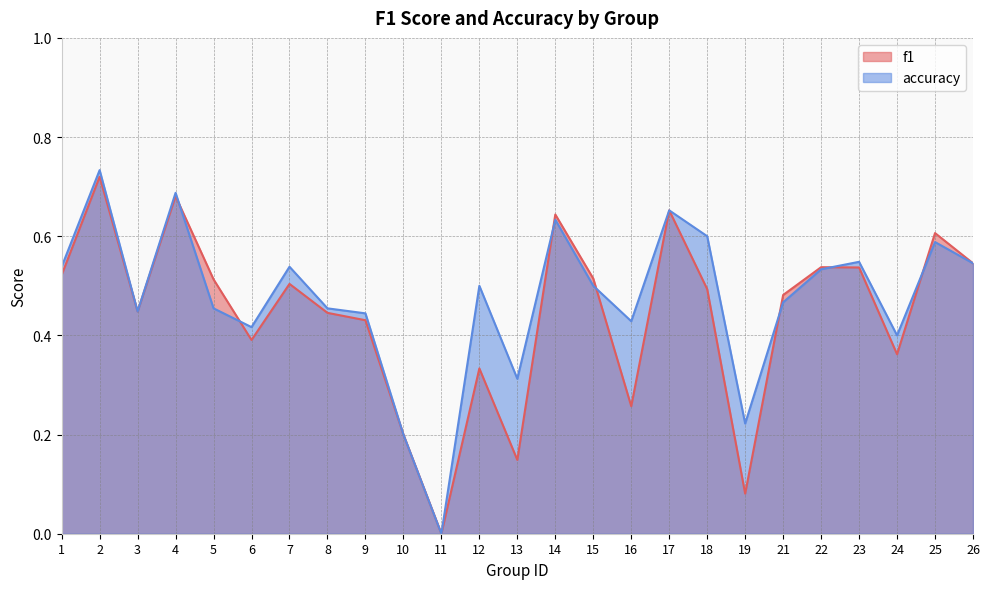

Is it true that f1 equals 0.2 at 15?

False